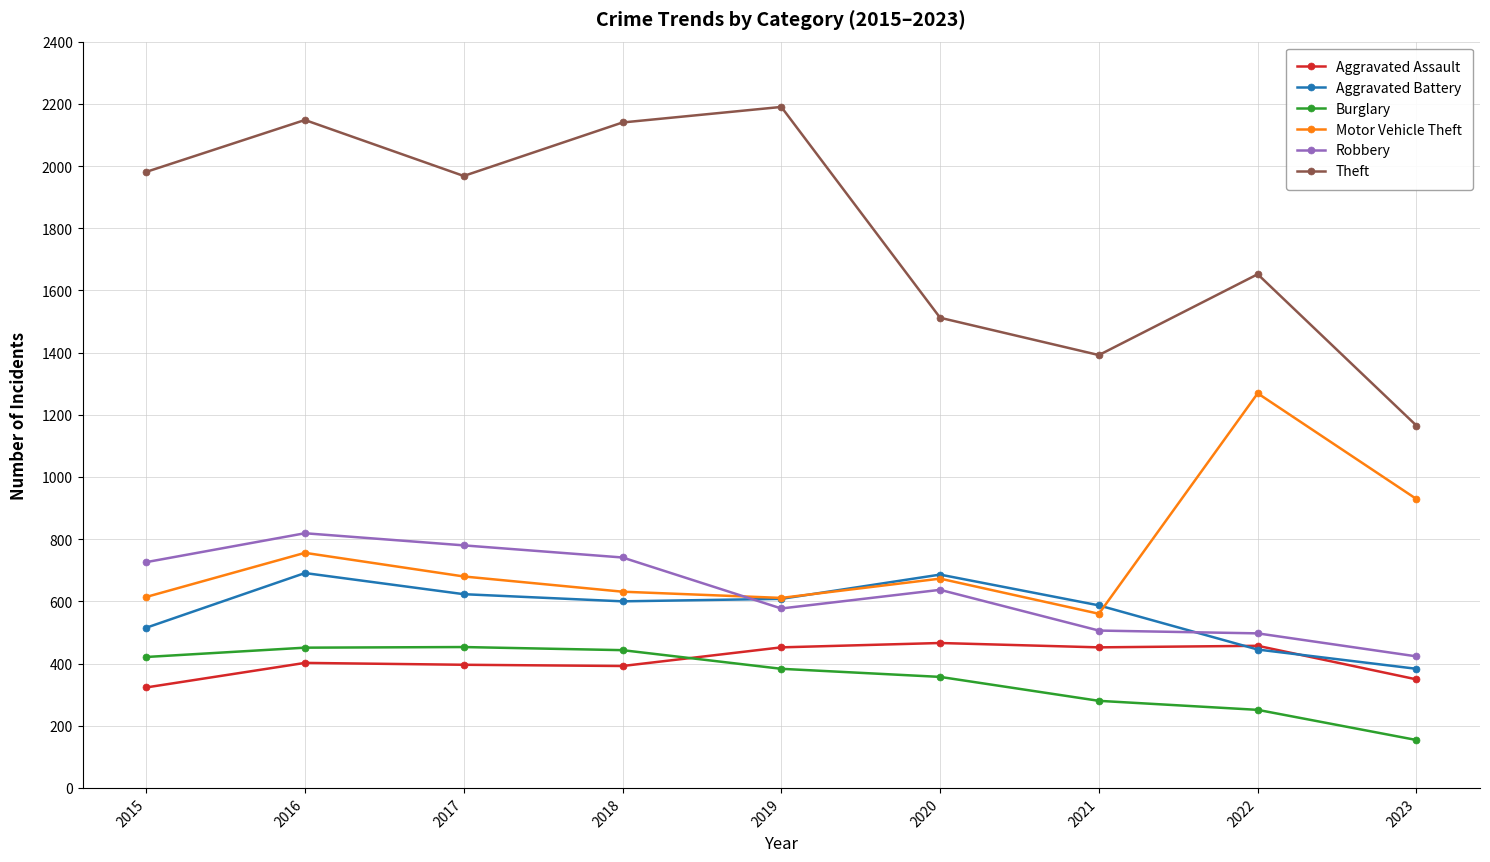

Rank the series at 2023 from lowest to highest value.

Burglary, Aggravated Assault, Aggravated Battery, Robbery, Motor Vehicle Theft, Theft